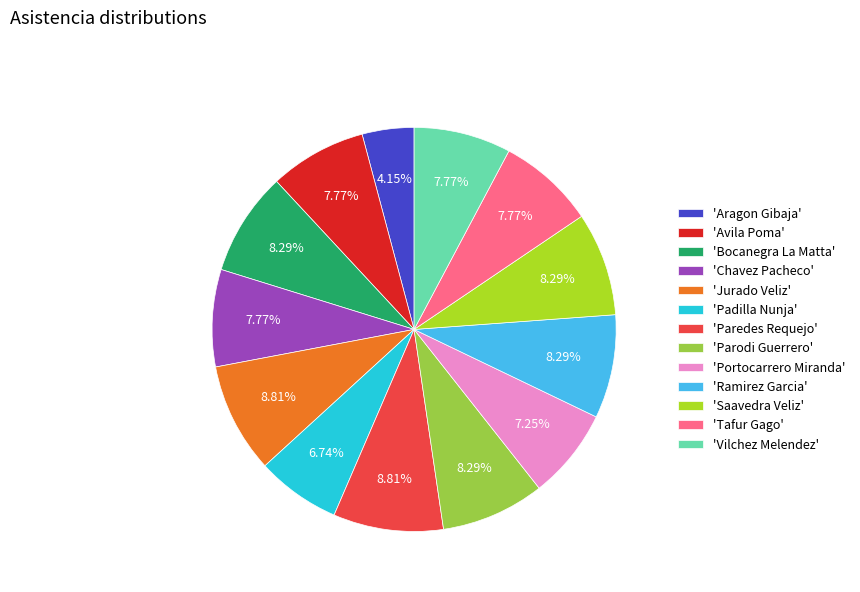

What is the ratio of the value at 'Ramirez Garcia' to the value at 'Avila Poma'?

1.1